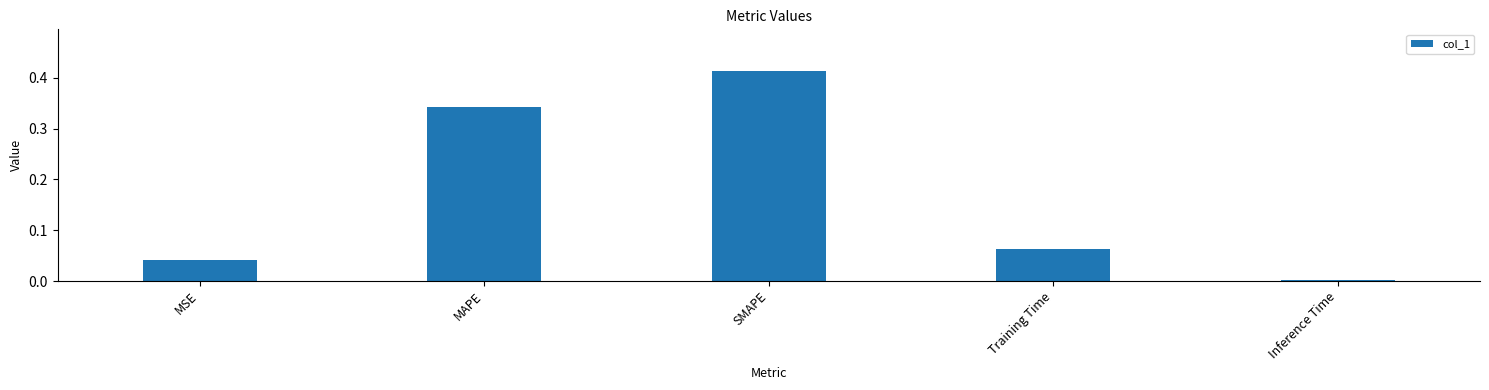

Which label corresponds to the largest value in the chart?

SMAPE